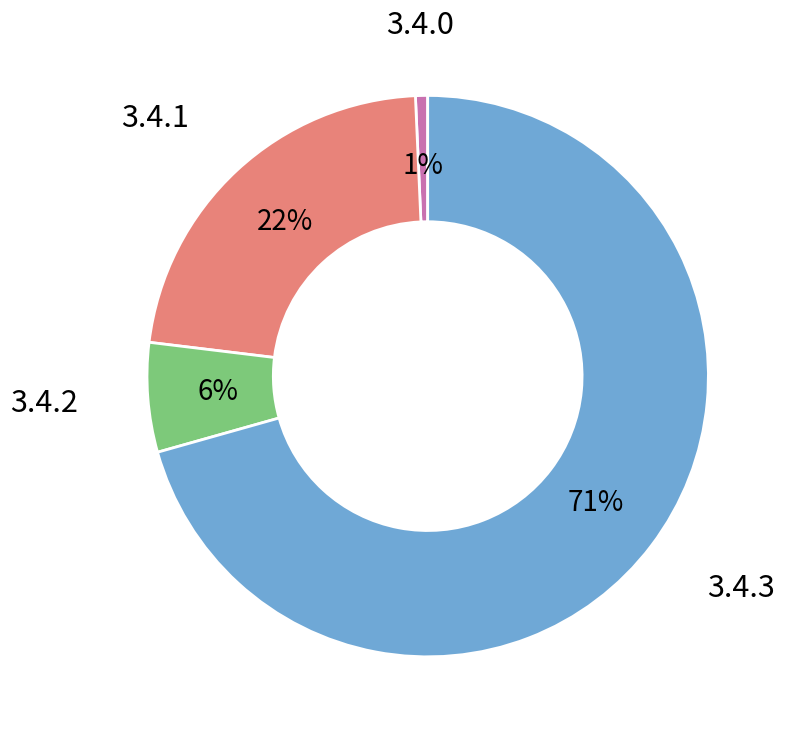

Count the number of slices in the pie.

4